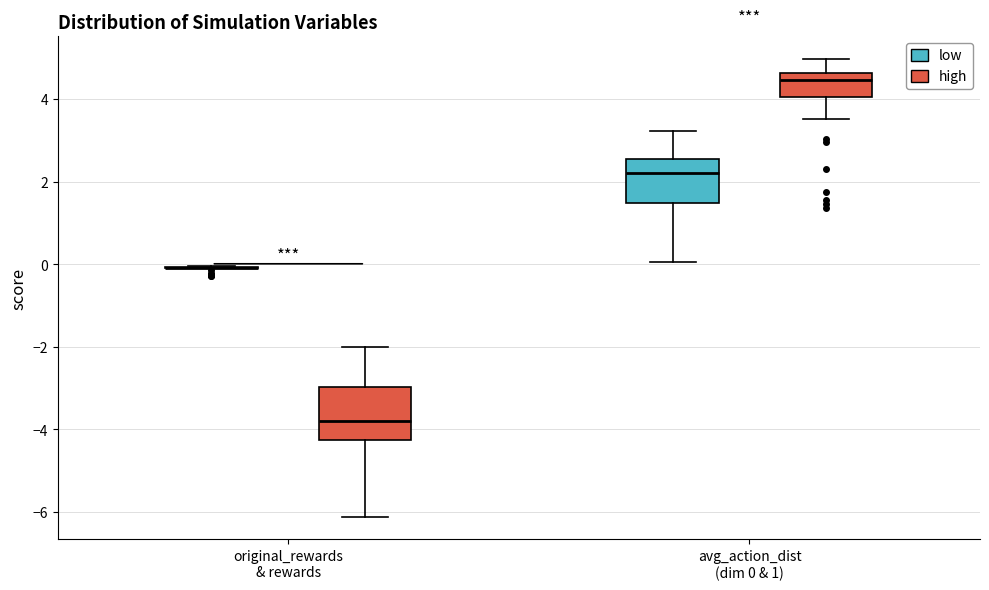

Reading left to right, read every box against the y-axis: the position of its median line, the range the box covers, and the ends of its whiskers. The values are not printed on the chart, so give them approximately, as read against the axis.

original_rewards & rewards (low): box collapsed to a line at 0.0, whiskers 0.0 to 0.0
original_rewards & rewards (high): median -3.8, box -4.2 to -3.0, whiskers -6.2 to -2.0
avg_action_dist (dim 0 & 1) (low): median 2.2, box 1.4 to 2.6, whiskers 0.0 to 3.2
avg_action_dist (dim 0 & 1) (high): median 4.4, box 4.0 to 4.6, whiskers 3.6 to 5.0